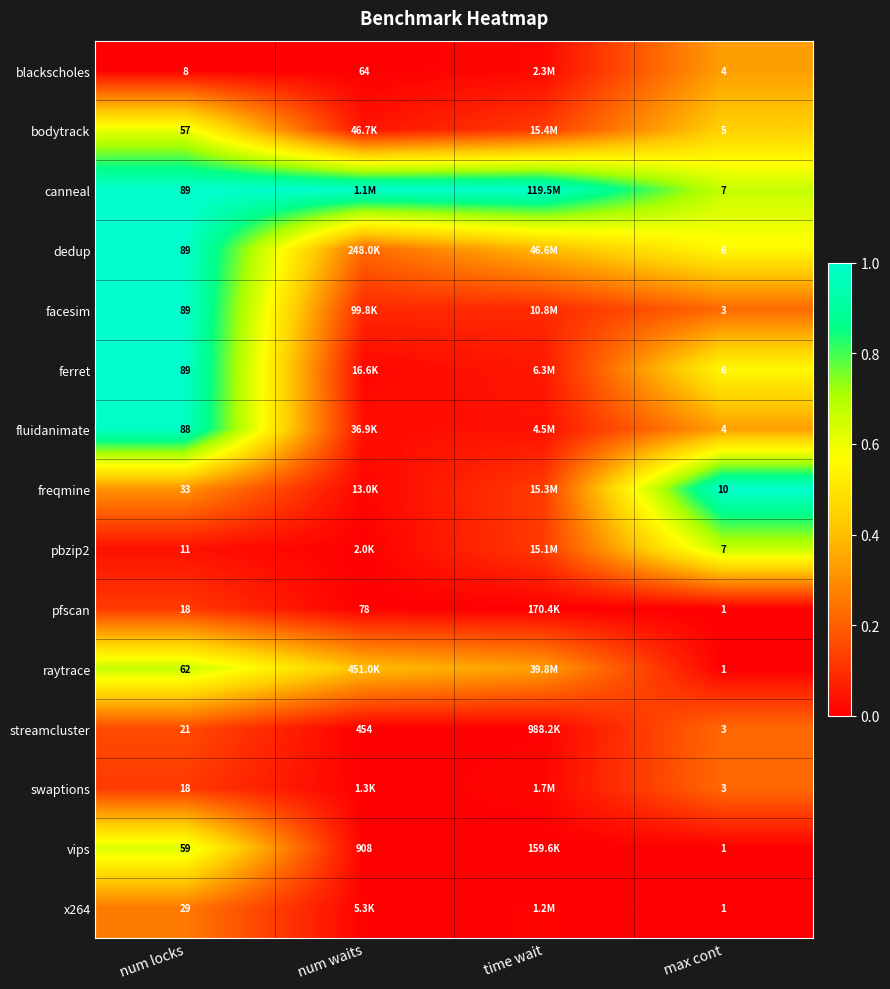

Between num locks and max cont, which series saw the biggest shift?

facesim